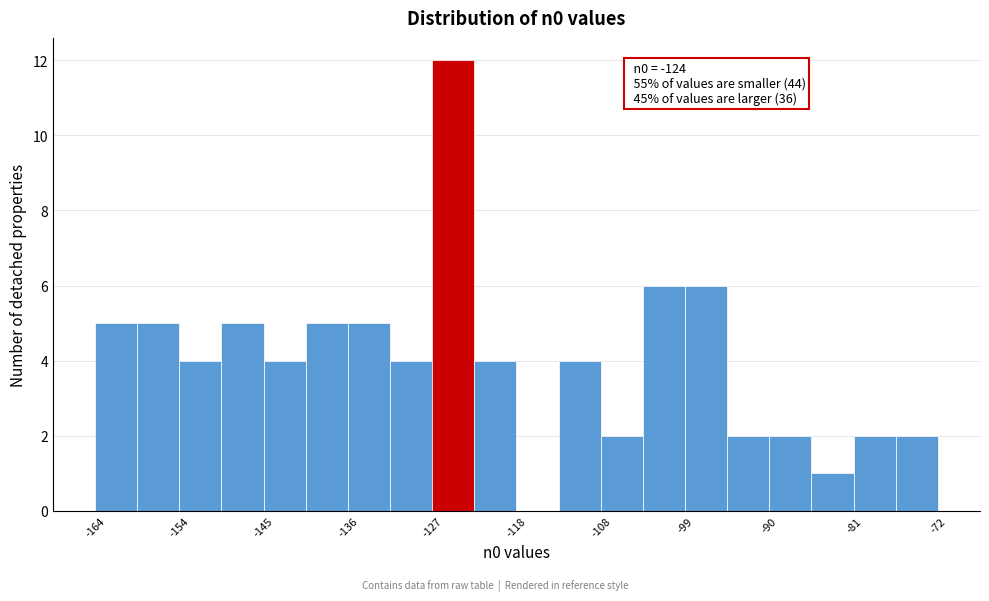

Over which range of the x-axis is the bar tallest?

-127.2 to -122.6